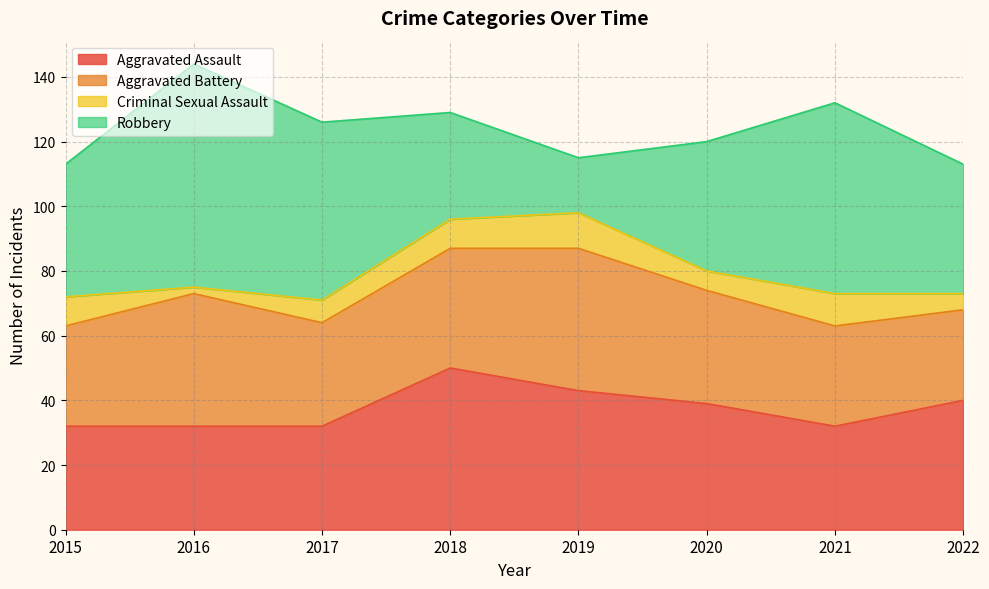

True or false: Criminal Sexual Assault has a value of 8 at 2020.

False